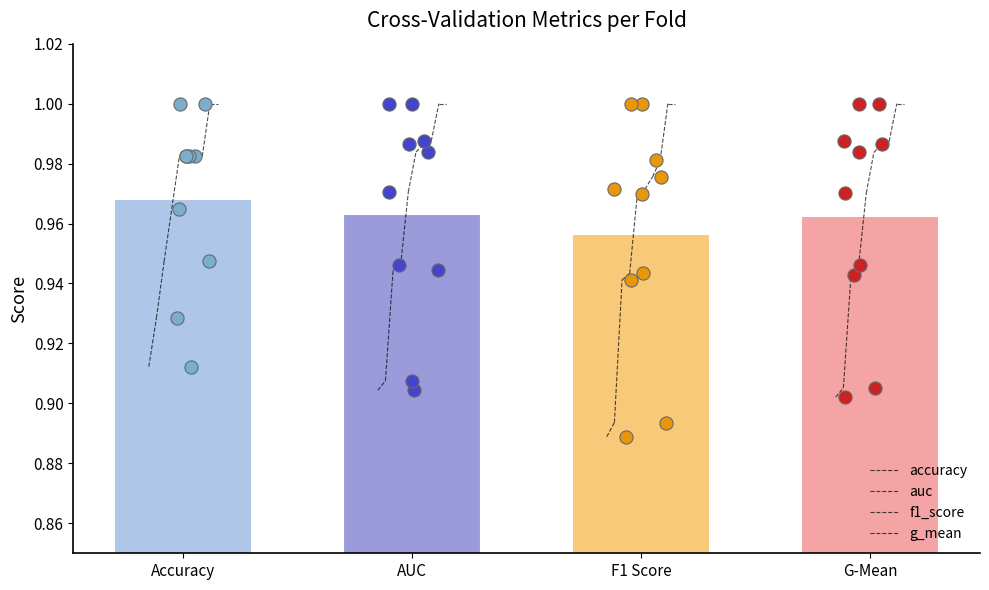

Which series has the largest total across all categories?

accuracy